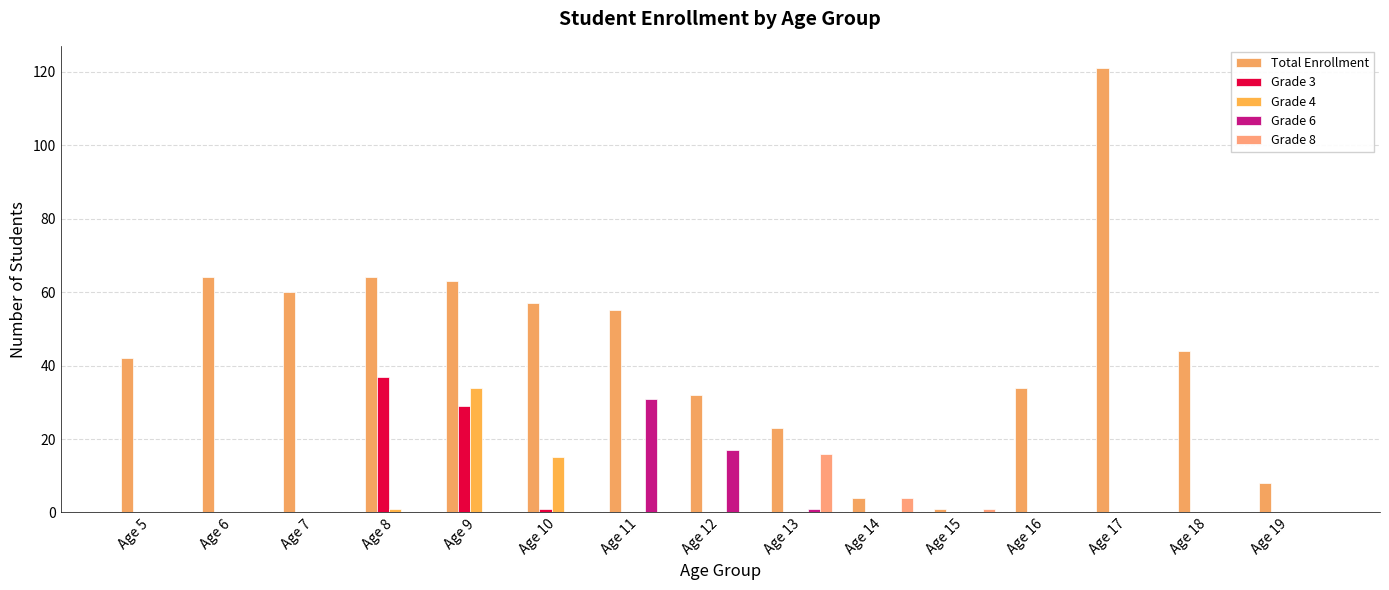

True or false: Grade 4 has a value of 16 at Age 6.

False